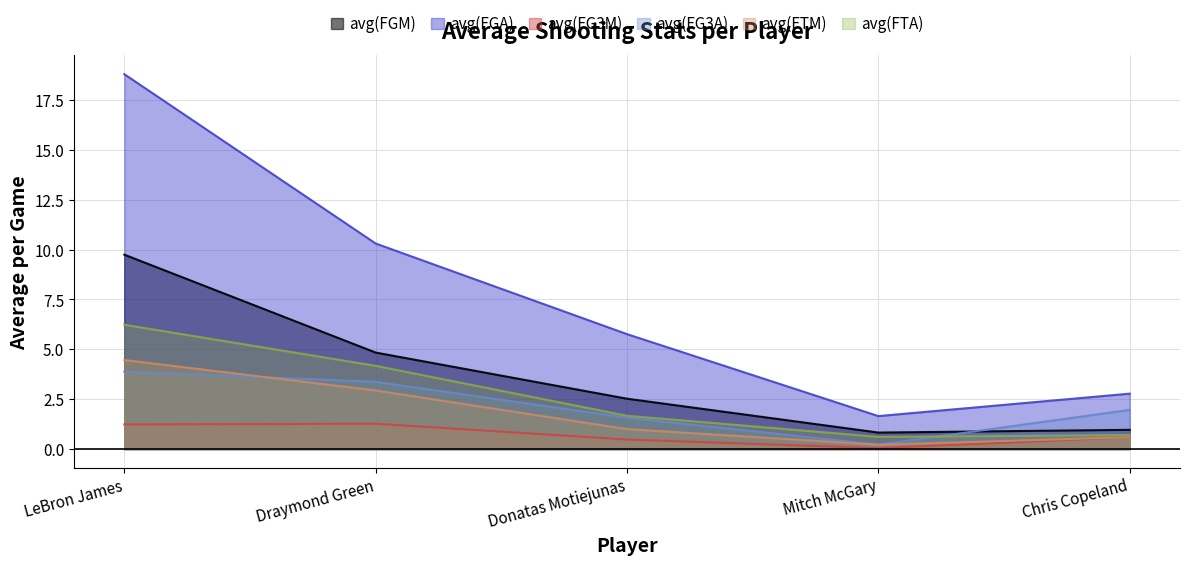

Between Draymond Green and Chris Copeland, which series saw the biggest shift?

avg(FGA)